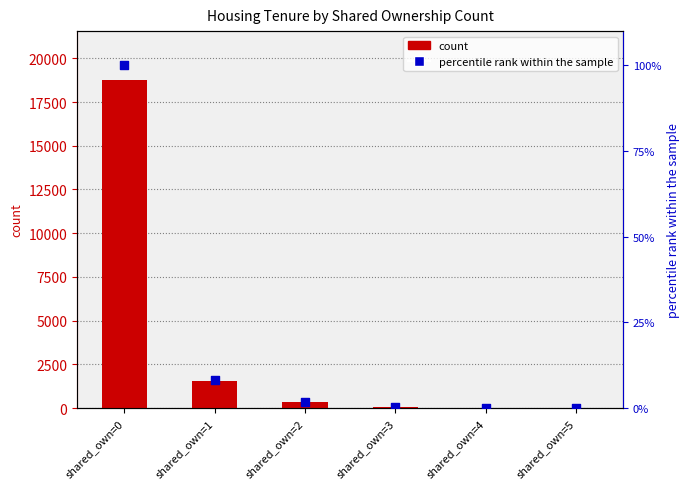

Which series reaches the maximum Y coordinate?

count